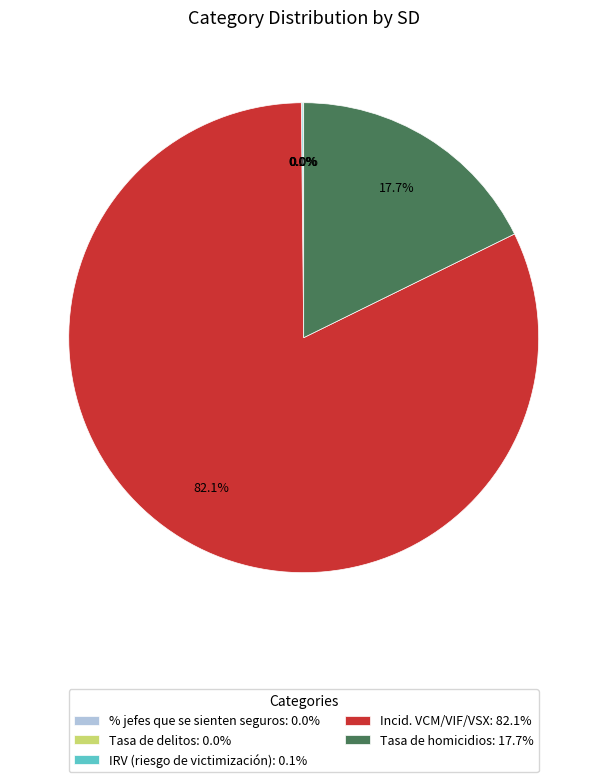

Does Incid. VCM/VIF/VSX: 82.1% represent more than half of the total?

Yes